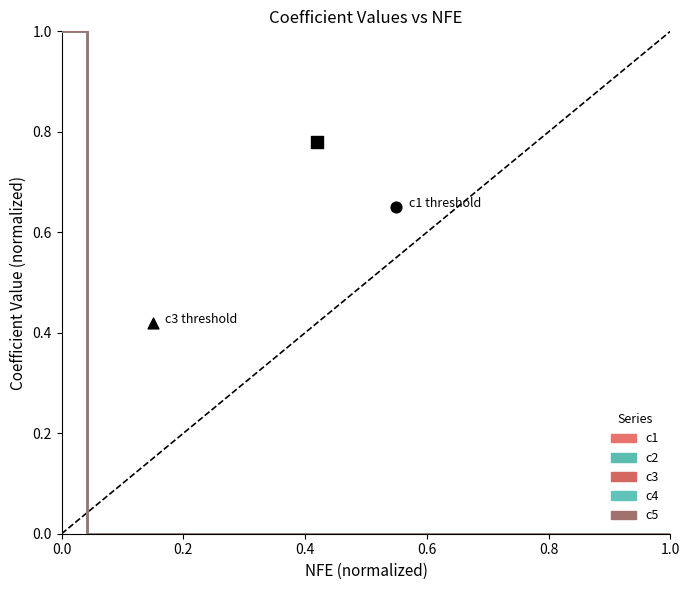

What are all the series names shown in the legend?

c1, c2, c3, c4, c5